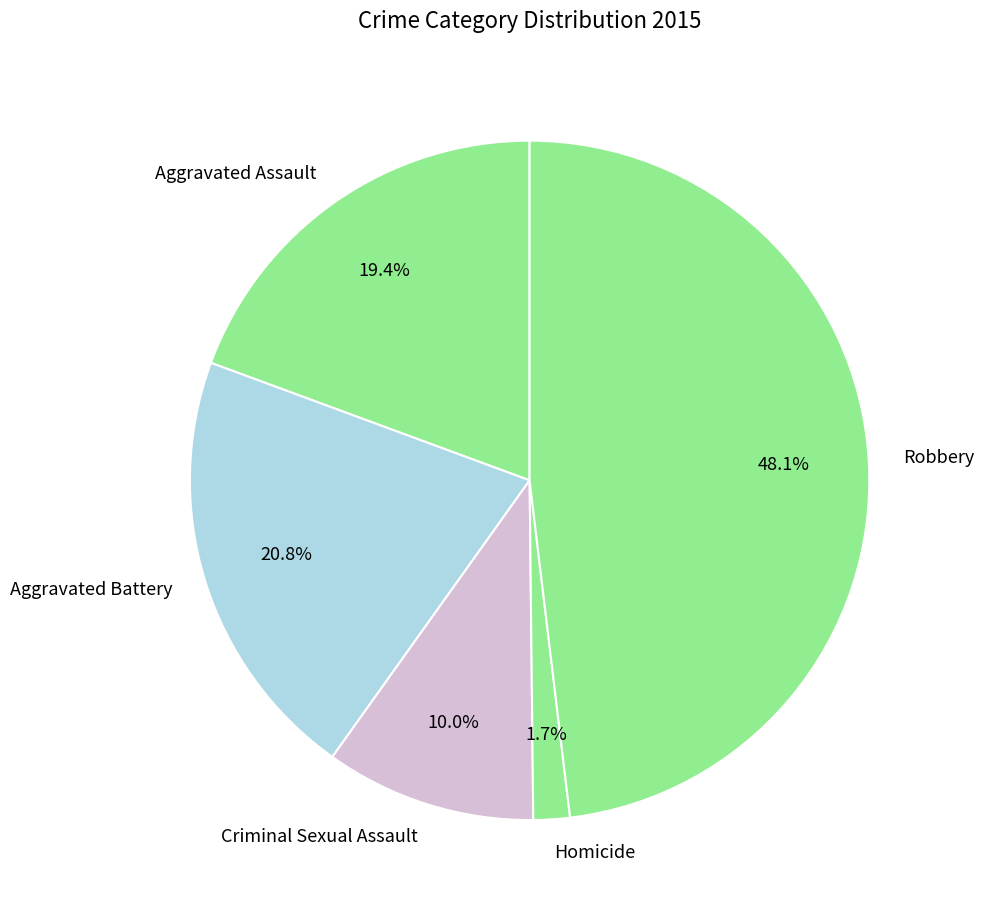

What is the largest slice in the pie chart?

Robbery